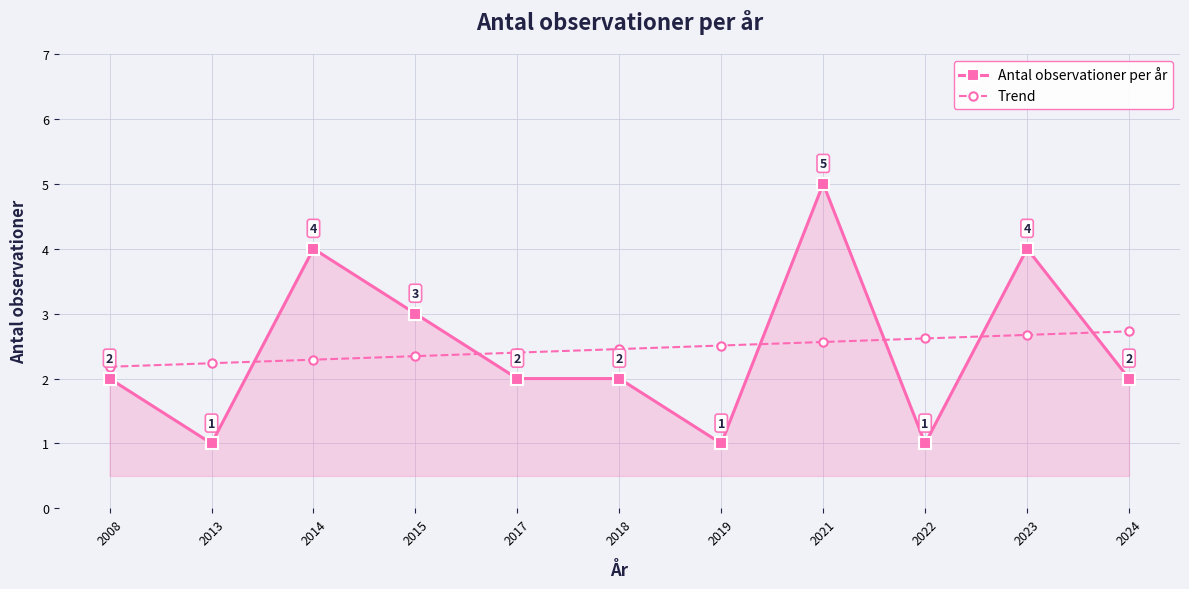

Between 2014 and 2018, which series saw the biggest shift?

Antal observationer per år